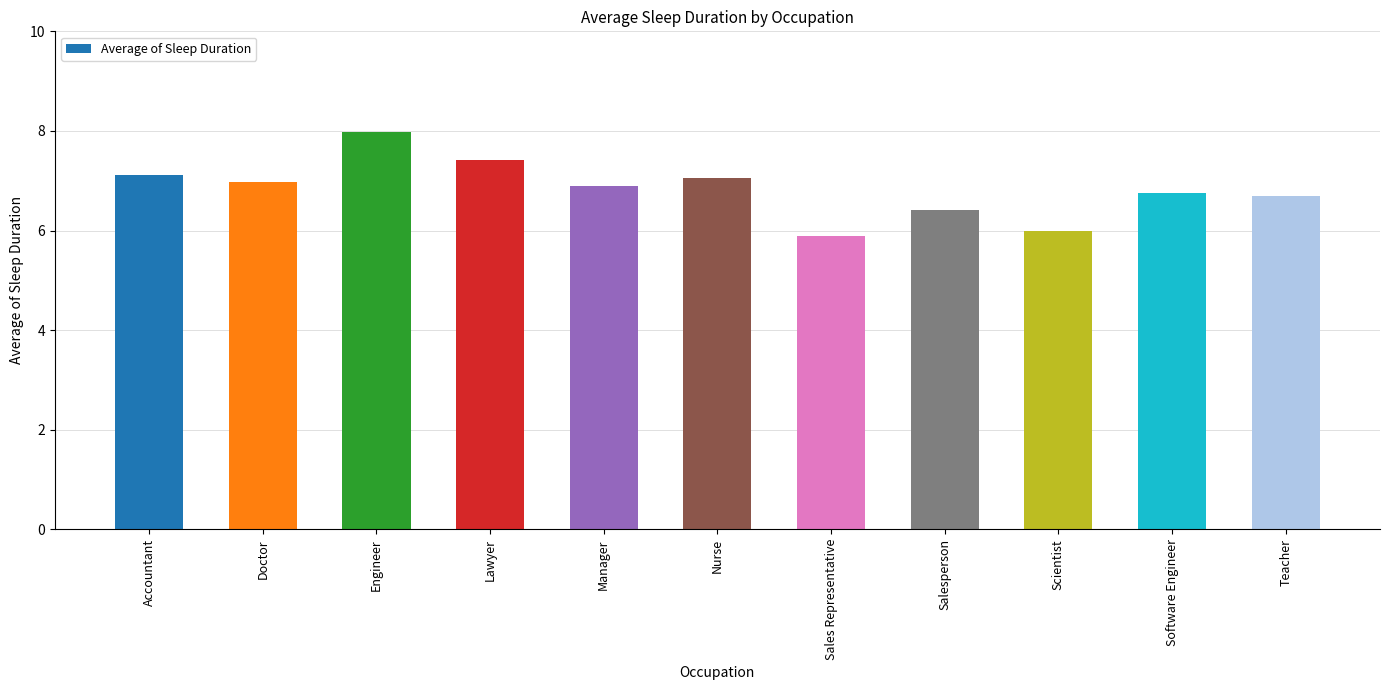

Approximately how many times larger is the value at Manager compared to Sales Representative?

1.2